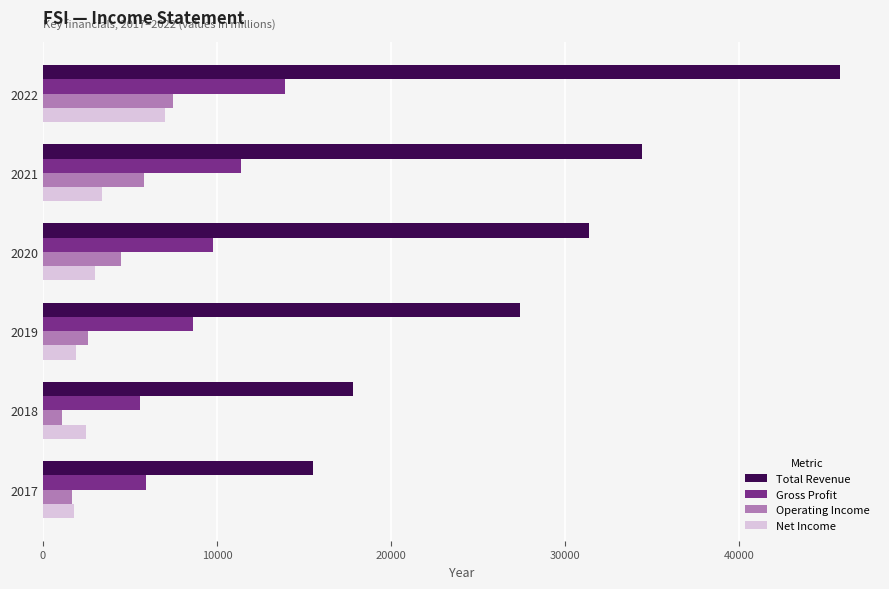

Which series has the widest spread of values?

Total Revenue